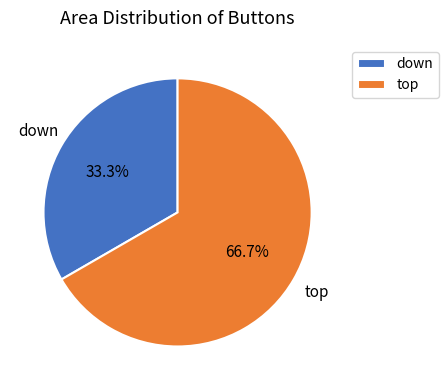

To the nearest percent, what percentage of the pie is down?

33%